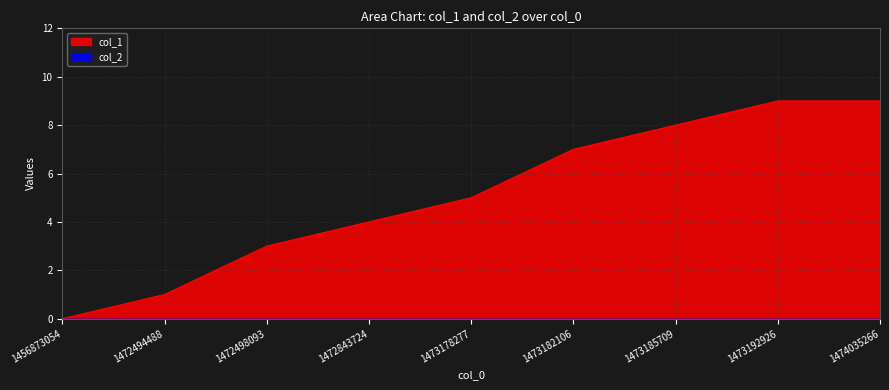

Rank the categories by value from lowest to highest.

1456873054, 1472494488, 1472498093, 1472843724, 1473178277, 1473182106, 1473185709, 1473192926, 1474035266